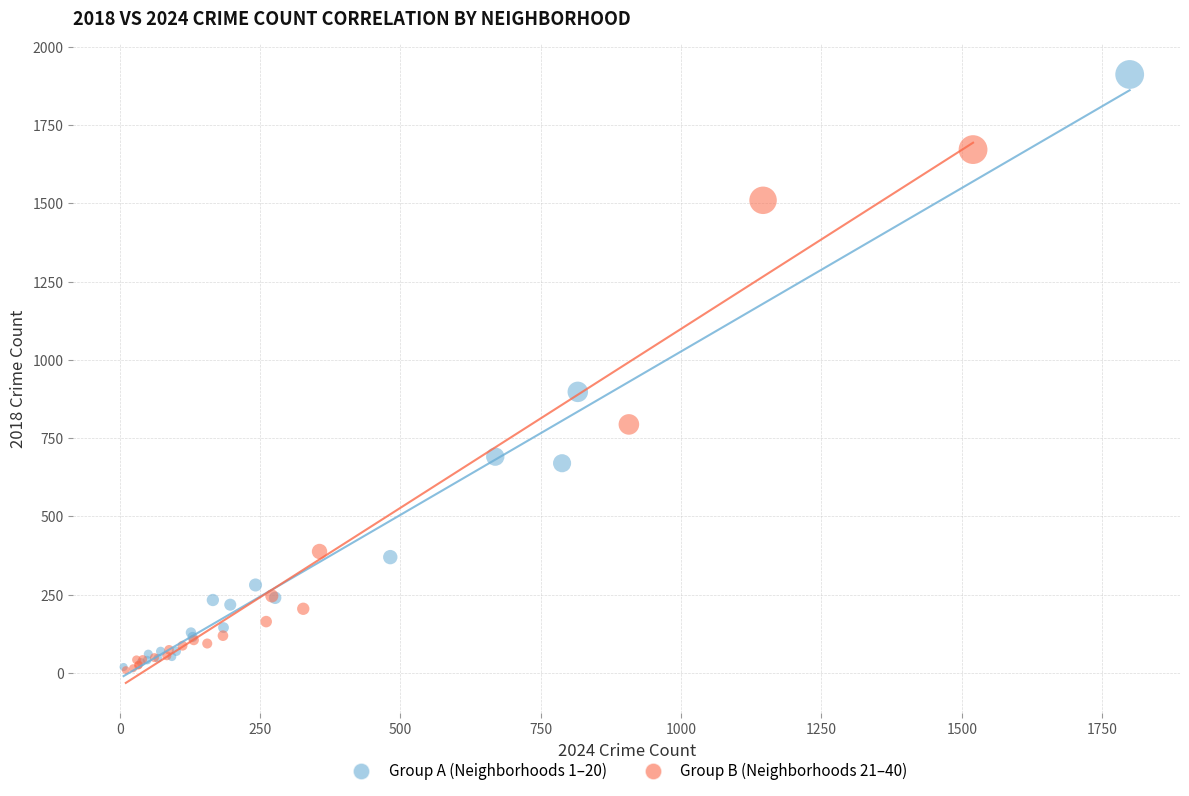

Which series reaches the maximum Y coordinate?

Group A (Neighborhoods 1–20)